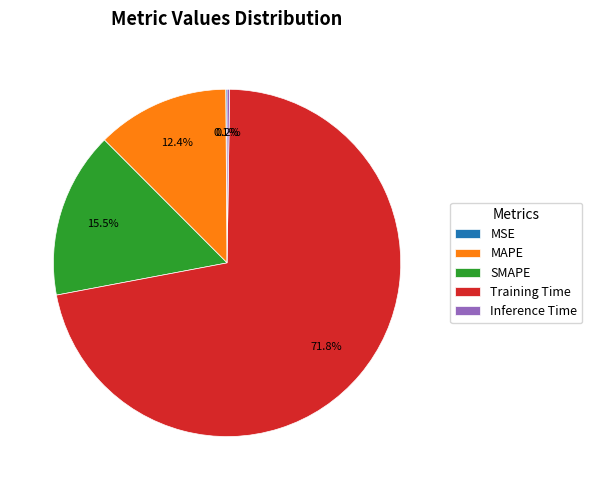

How much of the chart is everything except MAPE?

87.6%